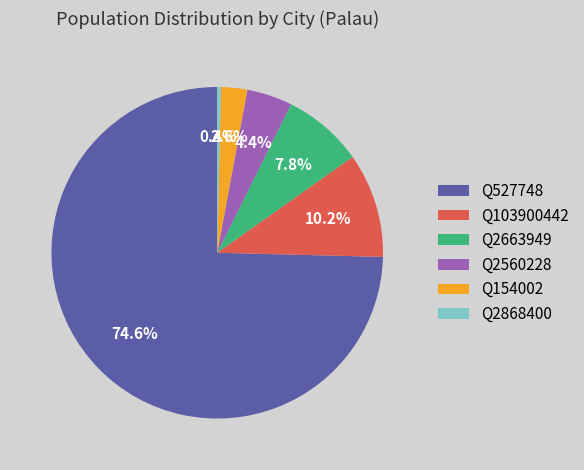

Which has a higher value, Q2868400 or Q154002?

Q154002